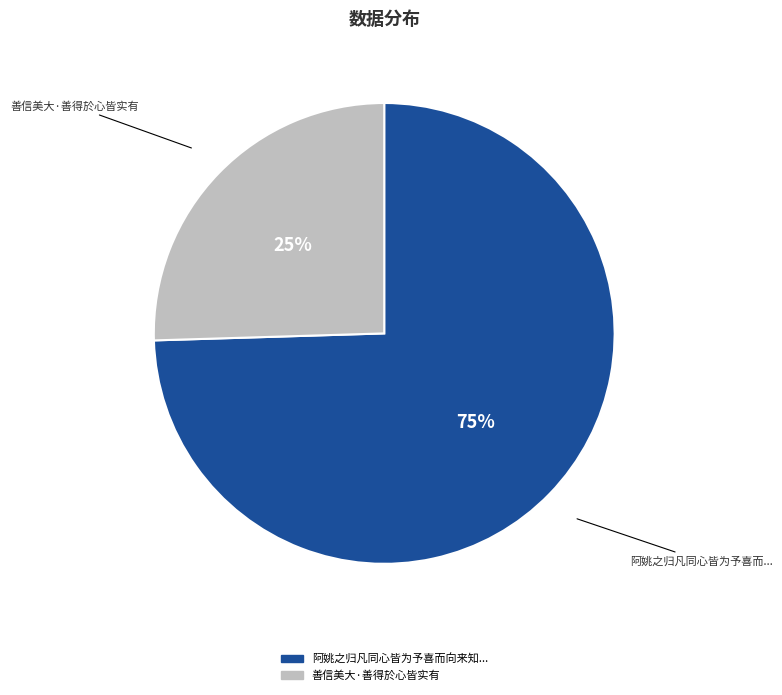

Does any single category account for the majority?

Yes